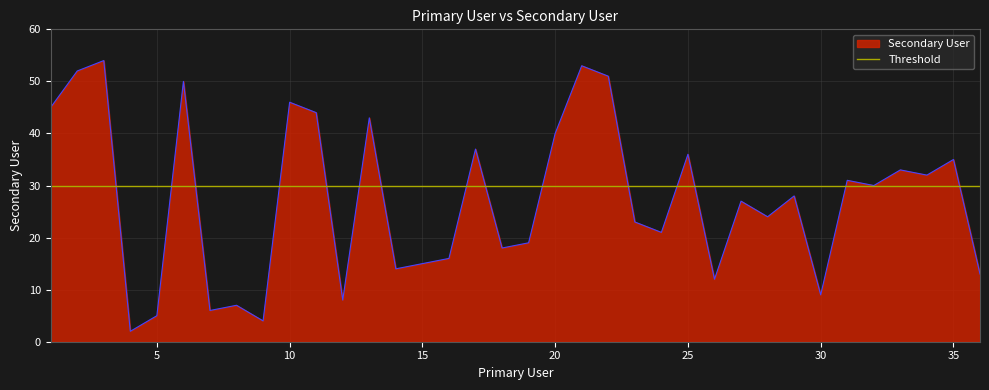

What is the average value?

27